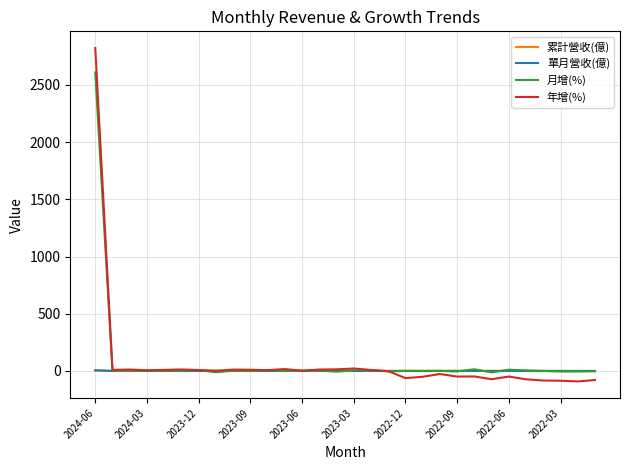

What is the maximum value shown in the chart?

2821.5